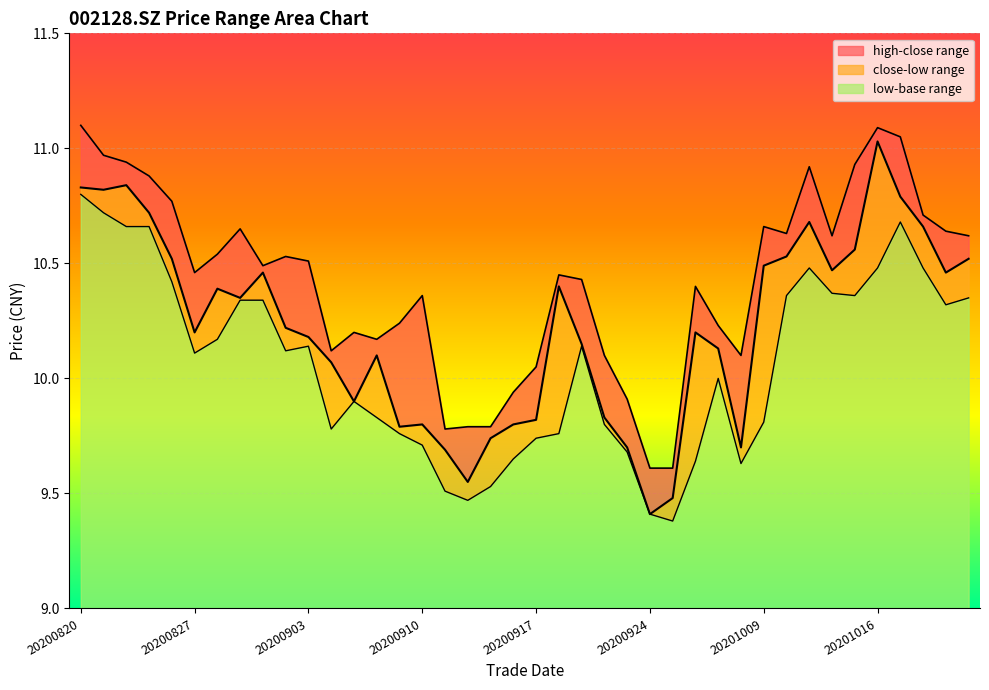

How many values are below 10?

7